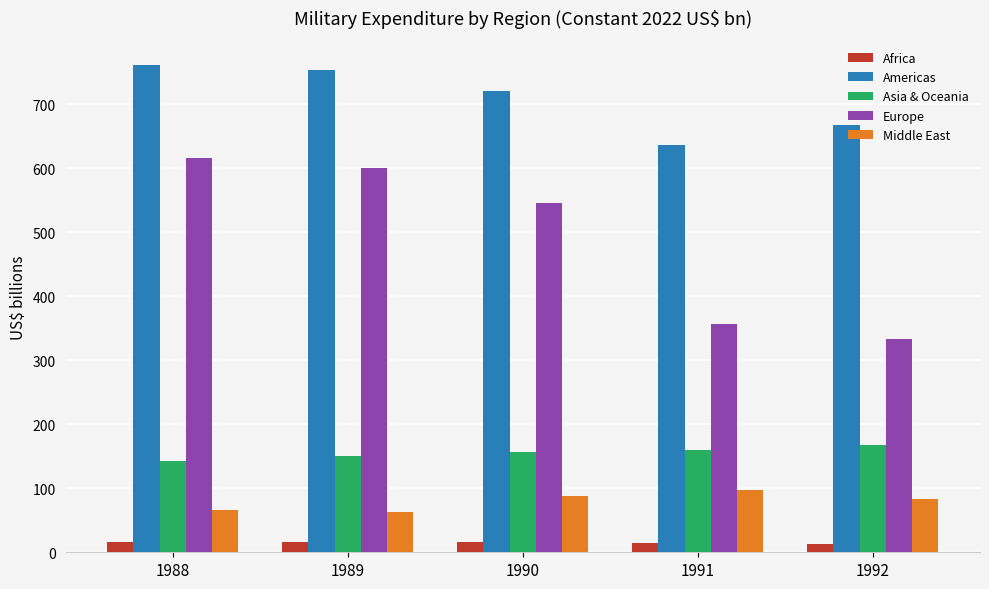

Are the bars horizontal?

No